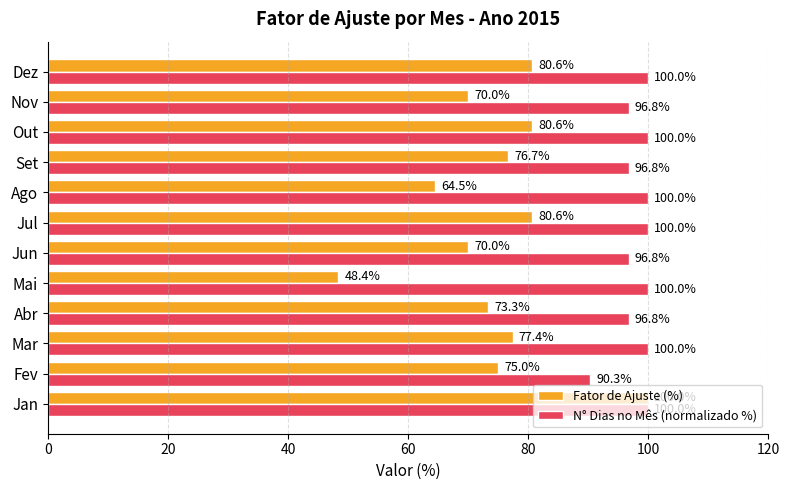

How many categories are shown in the chart?

12